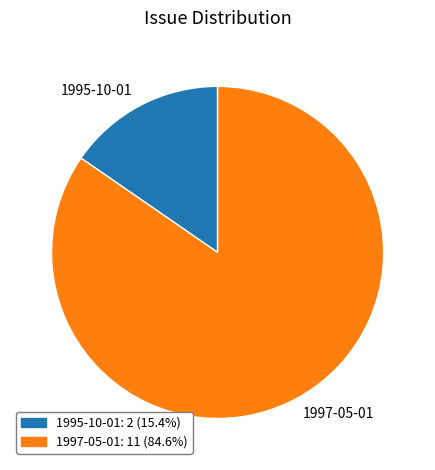

Which slice is the smallest?

1995-10-01